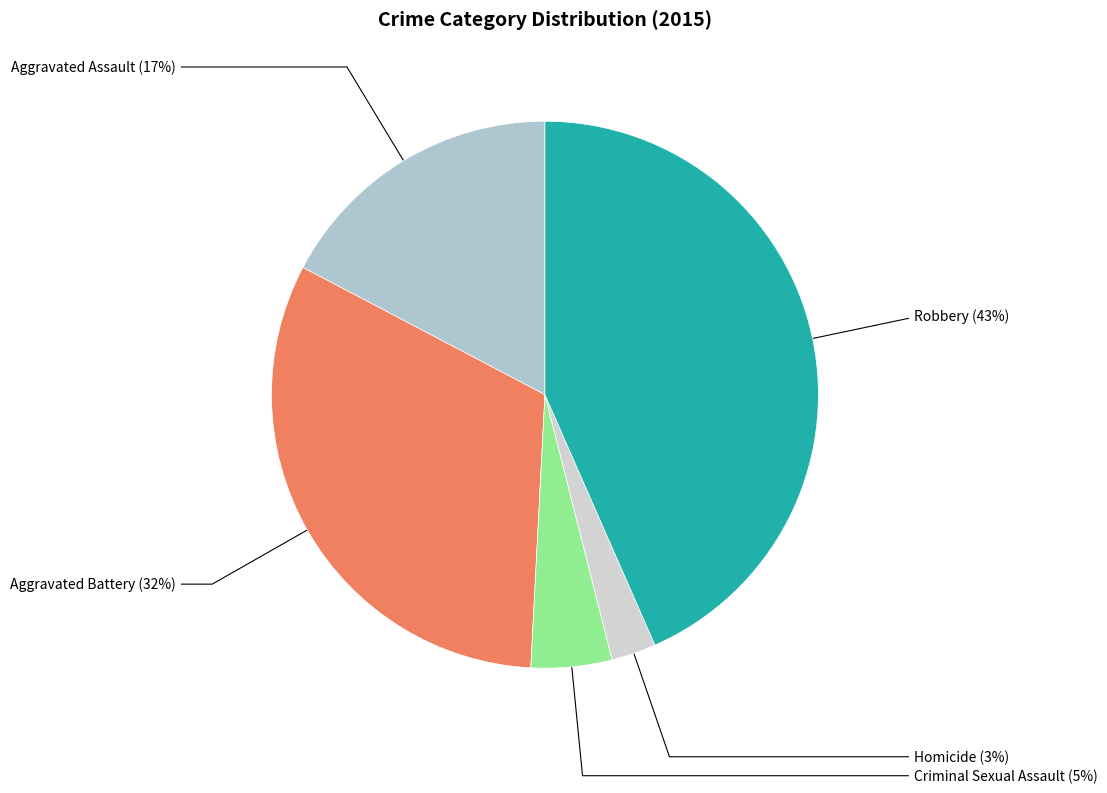

Rank the categories by value from lowest to highest.

Homicide, Criminal Sexual Assault, Aggravated Assault, Aggravated Battery, Robbery